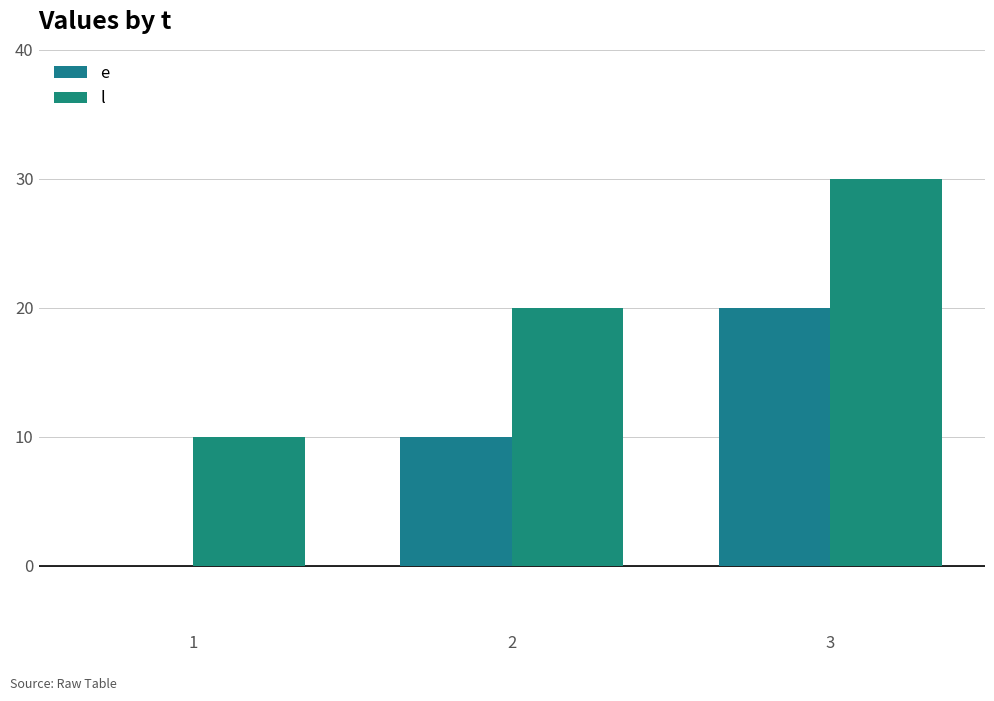

Are the bars grouped side by side (vs. stacked)?

Yes